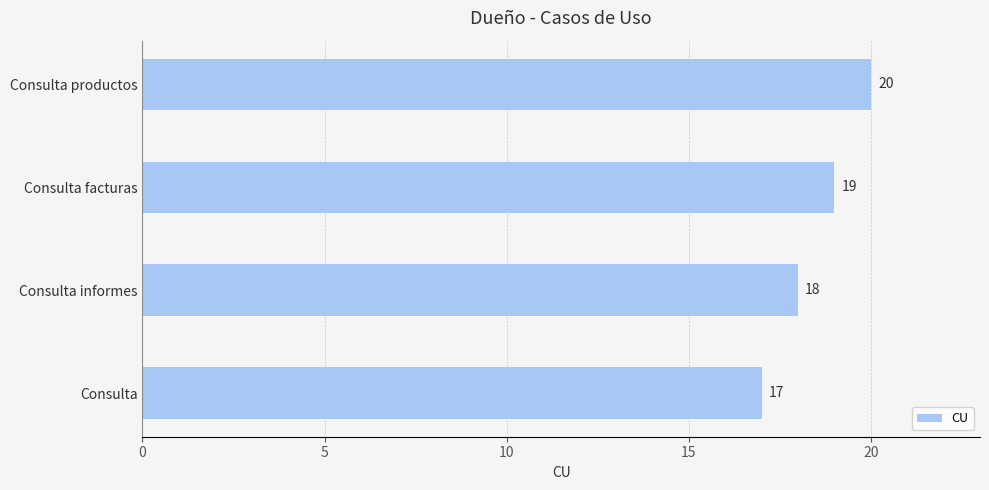

What is the change in value from Consulta facturas to Consulta productos?

+1